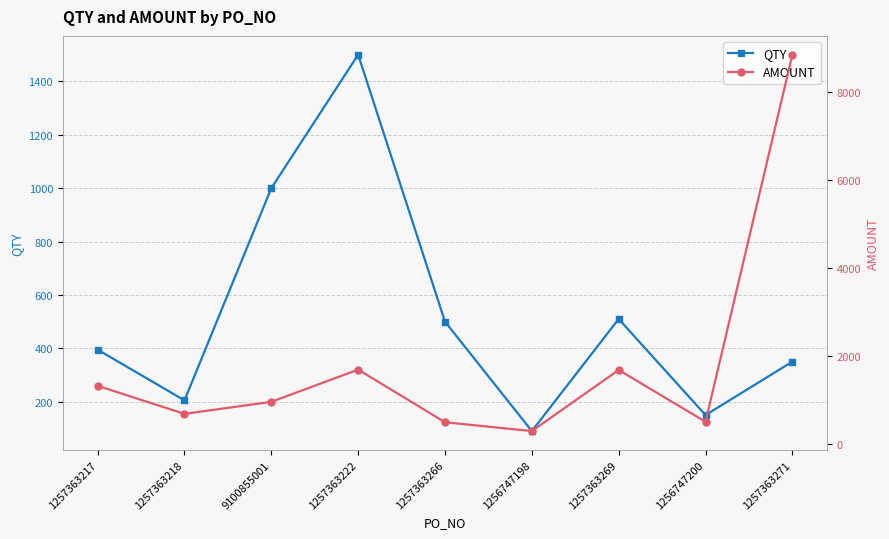

At which label does QTY reach its minimum?

1256747198